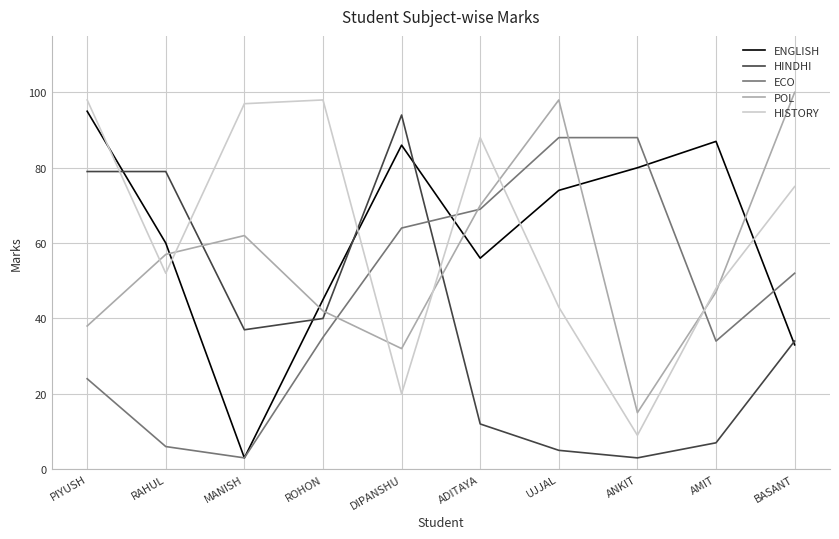

How many intersections are there between POL and HISTORY?

7